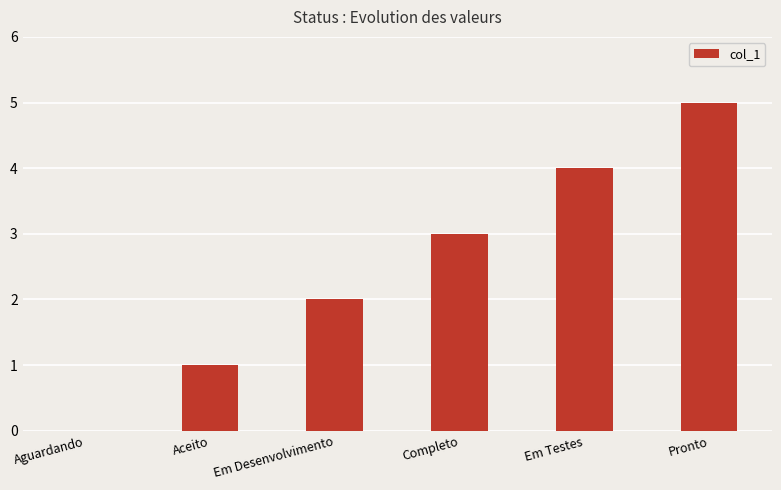

Where is the data nearest to the value 2?

Em Desenvolvimento